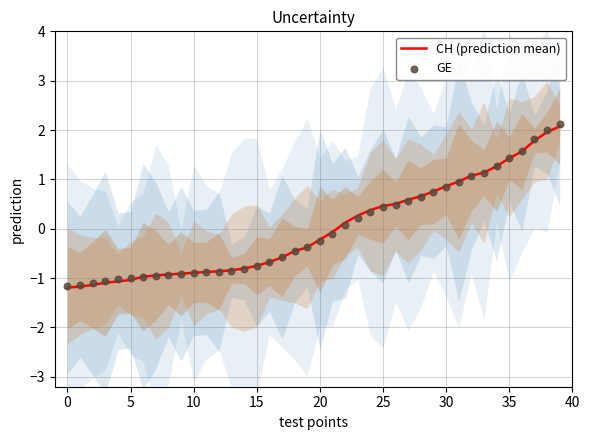

Which series reaches the minimum Y coordinate?

CH (prediction mean)